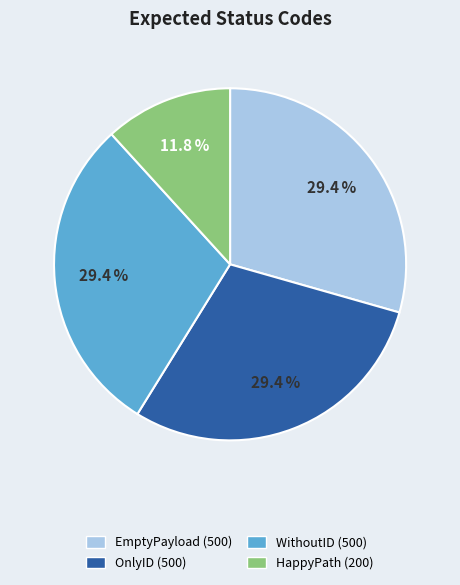

Between HappyPath (200) and OnlyID (500), which is larger?

OnlyID (500)